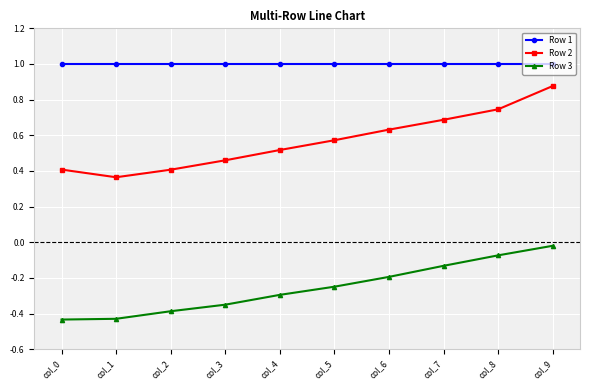

The value of Row 2 at col_4 is 0.2. True or false?

False